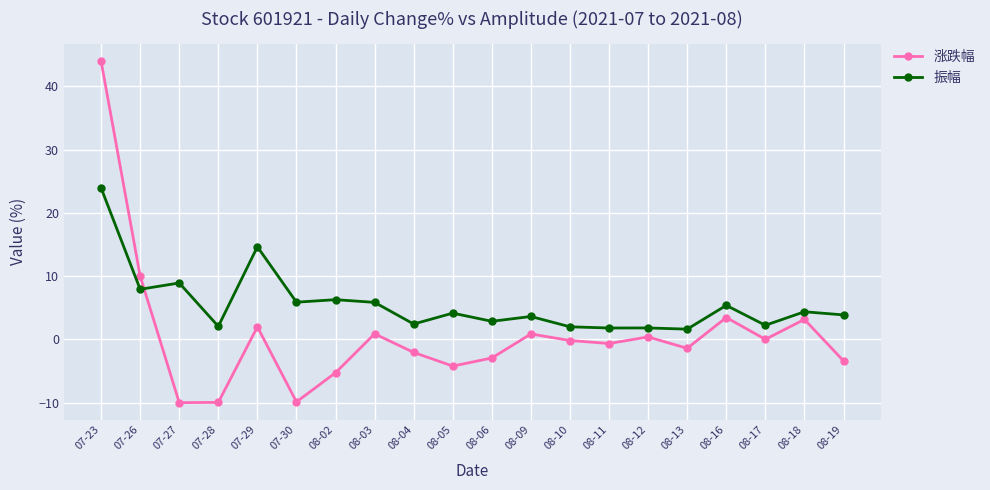

What is the difference between the 涨跌幅 values at 08-03 and 08-11?

1.5